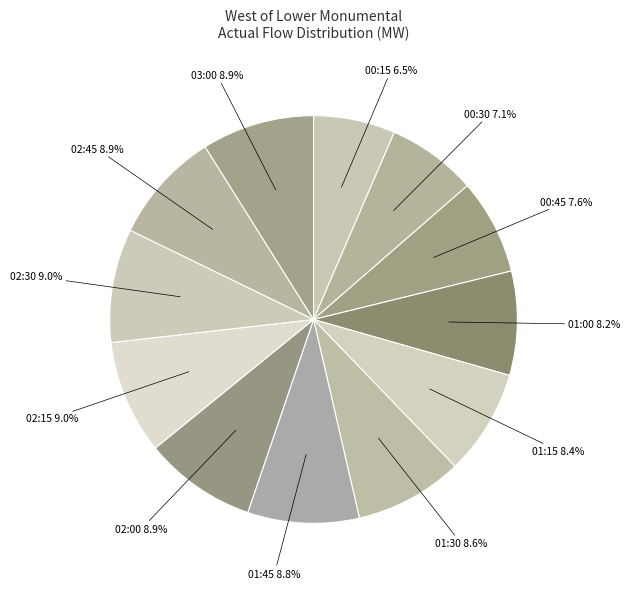

Between 01:00 and 00:15, which is larger?

01:00